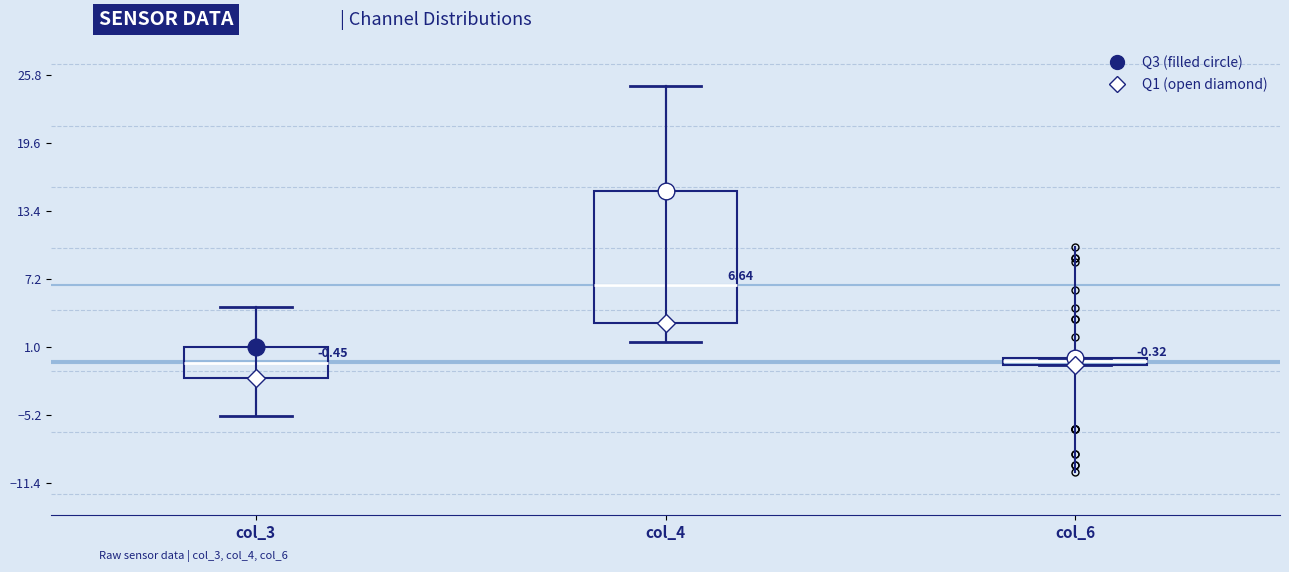

Which box's median line is the highest?

col_4